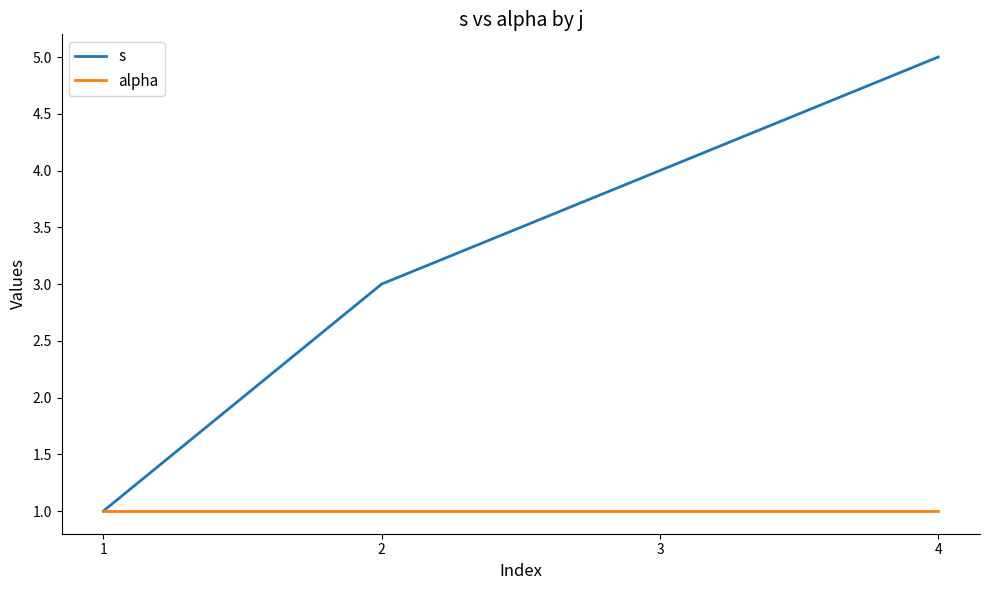

Which series has the largest range (max minus min)?

s